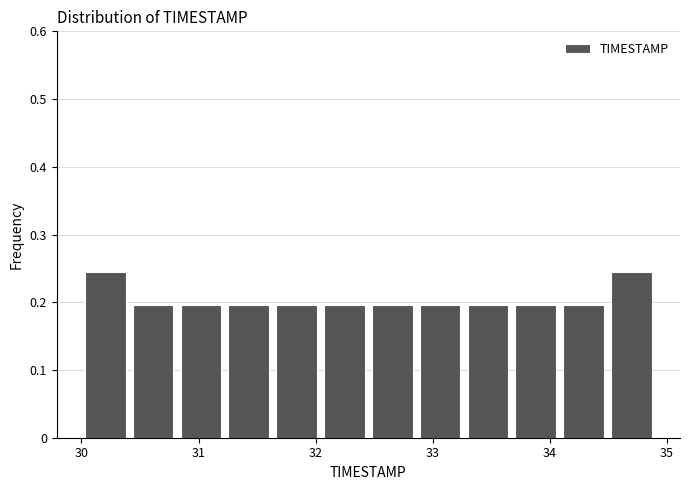

Reading left to right, transcribe this chart: for each bar, give the range it covers on the x-axis and its height. Neither the bar edges nor the heights are printed on the chart, so give them approximately, as read against the axes.

30.0 to 30.4: 0.24
30.4 to 30.8: 0.20
30.8 to 31.2: 0.20
31.2 to 31.6: 0.20
31.6 to 32.0: 0.20
32.0 to 32.5: 0.20
32.5 to 32.9: 0.20
32.9 to 33.3: 0.20
33.3 to 33.7: 0.20
33.7 to 34.1: 0.20
34.1 to 34.5: 0.20
34.5 to 34.9: 0.24